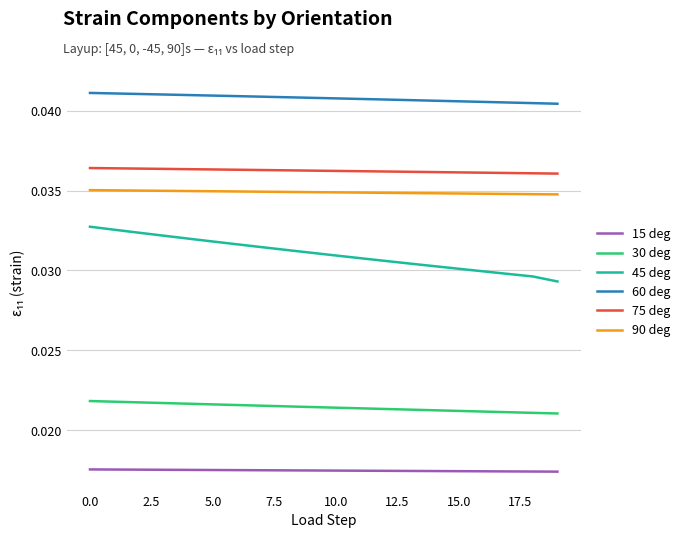

Which series has the largest range (max minus min)?

45 deg